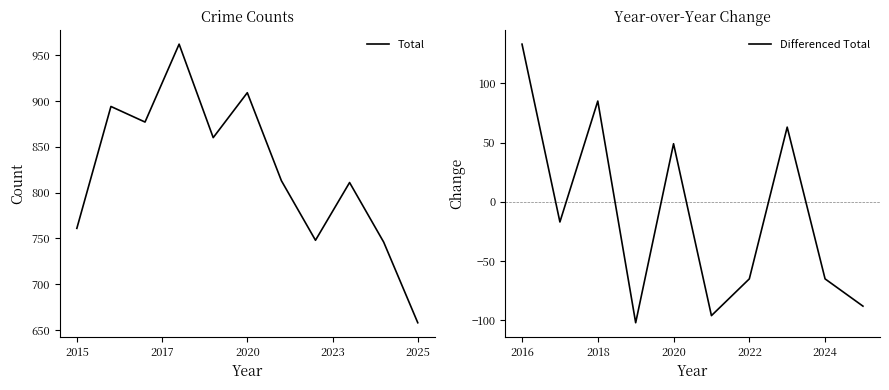

True or false: Aggravated Battery and Total intersect in this chart.

False